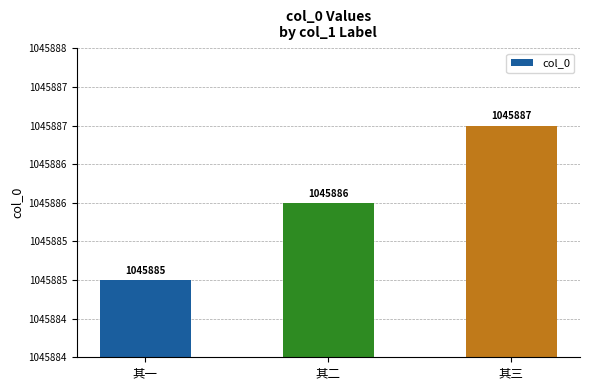

Reading left to right, what are all the values shown in this chart?

其一=1045885	其二=1045886	其三=1045887